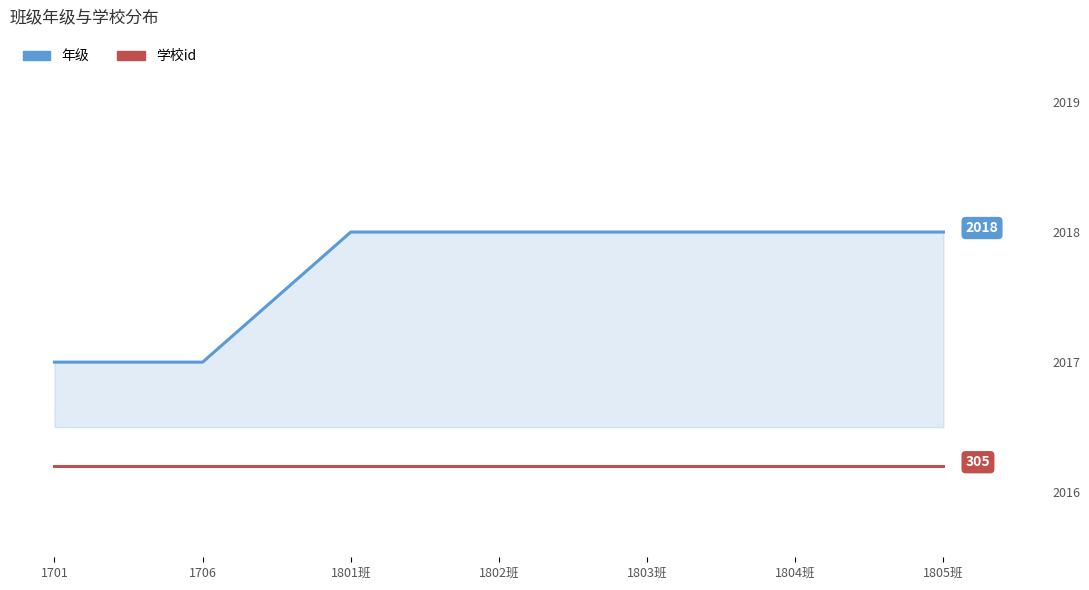

Which series has the widest spread of values?

年级